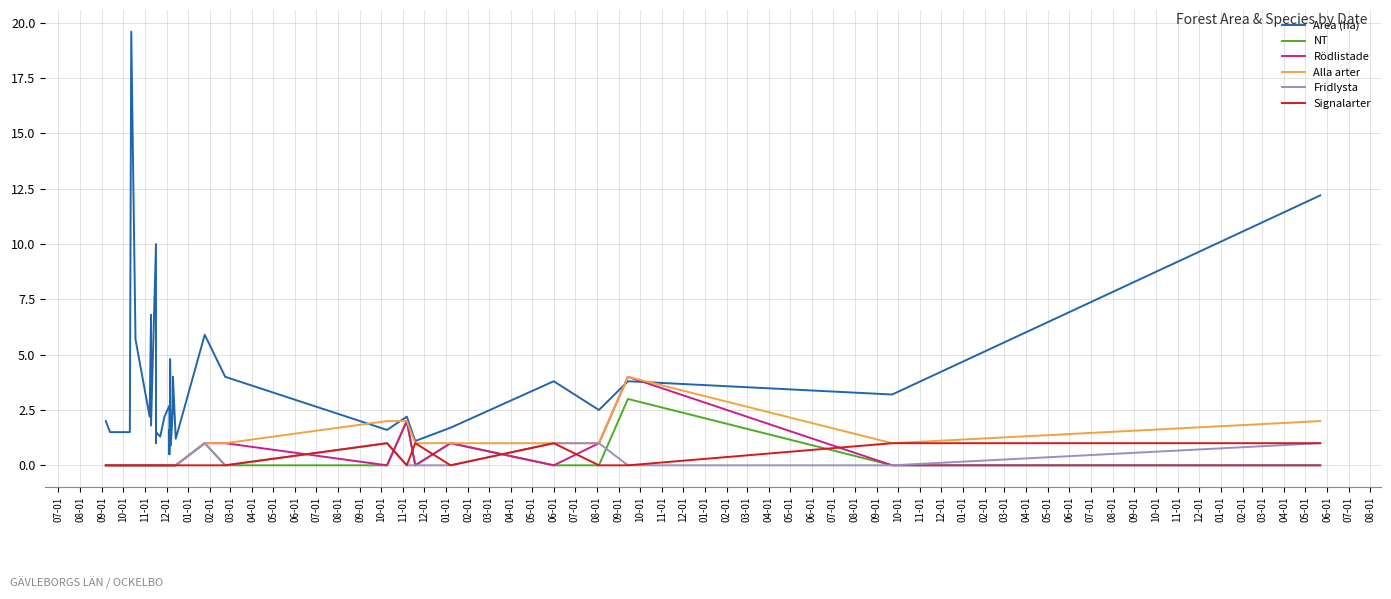

What are all the series names shown in the legend?

Area (ha), NT, Rödlistade, Alla arter, Fridlysta, Signalarter